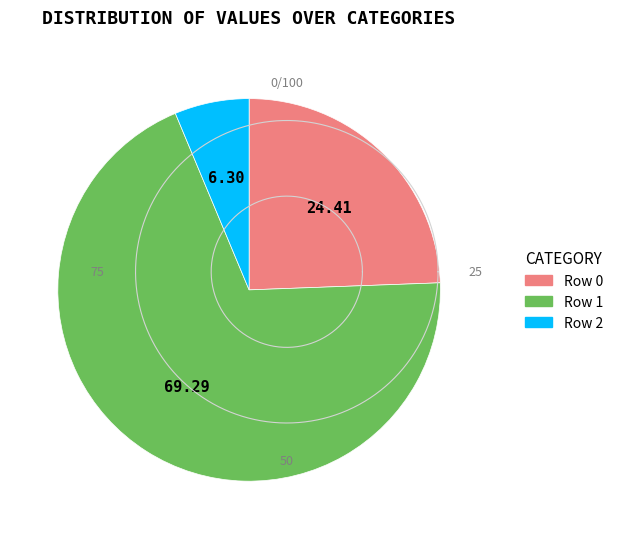

The Row 0 slice represents 16% of the pie. True or false?

False